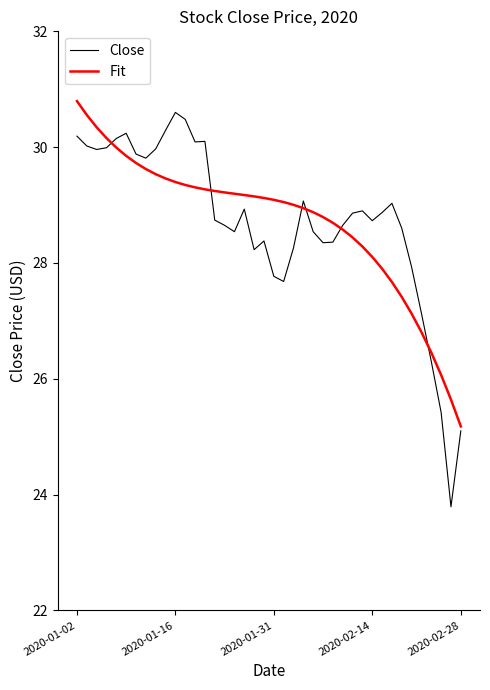

What is the sum of all Close values?

1148.6